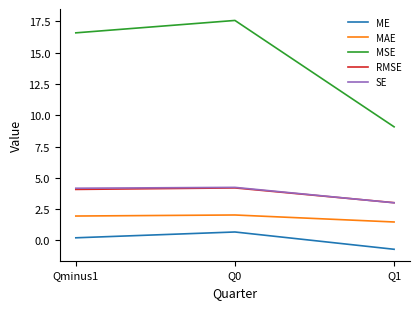

What is the difference between the second highest and minimum values in the SE series?

1.2